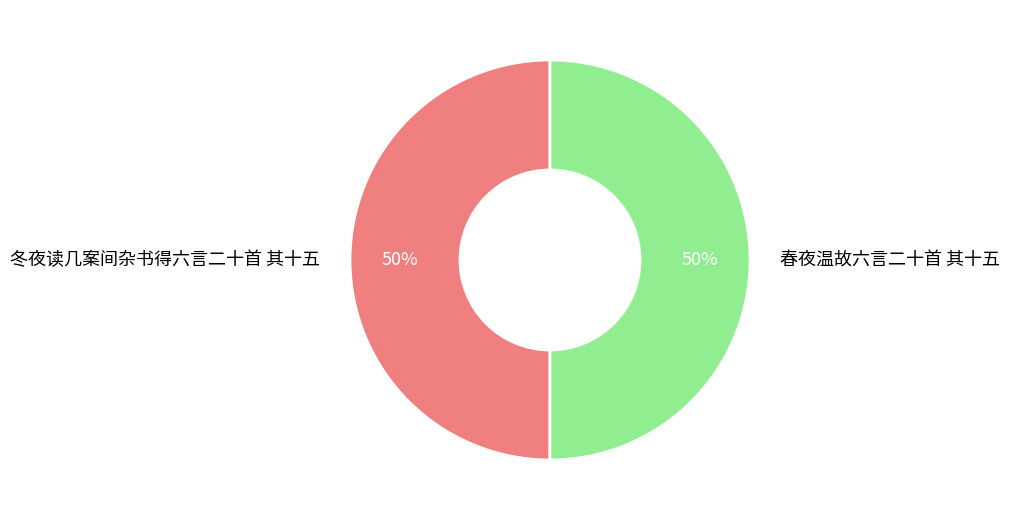

The 春夜温故六言二十首 其十五 slice represents 50% of the pie. True or false?

True